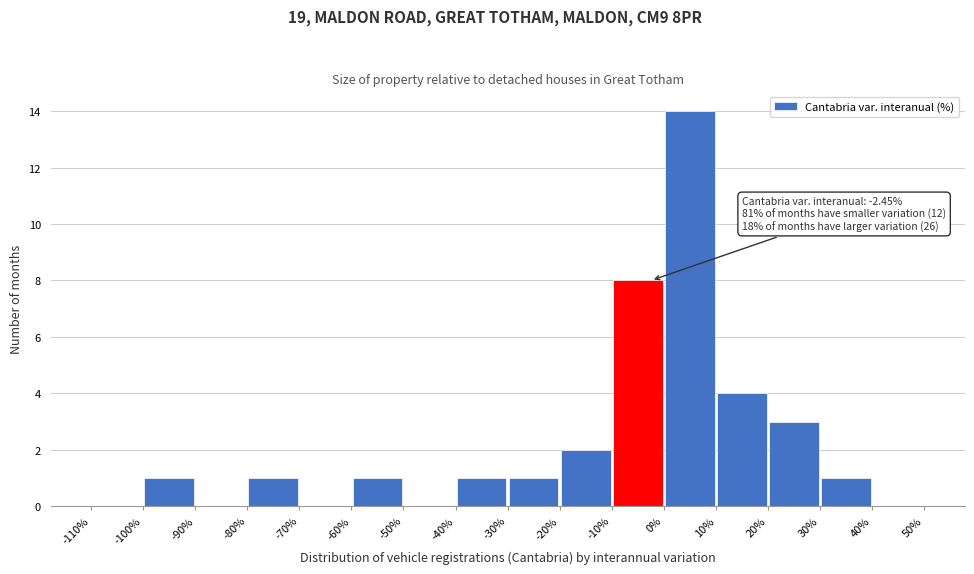

Over which range of the x-axis is the bar tallest?

0% to 10%